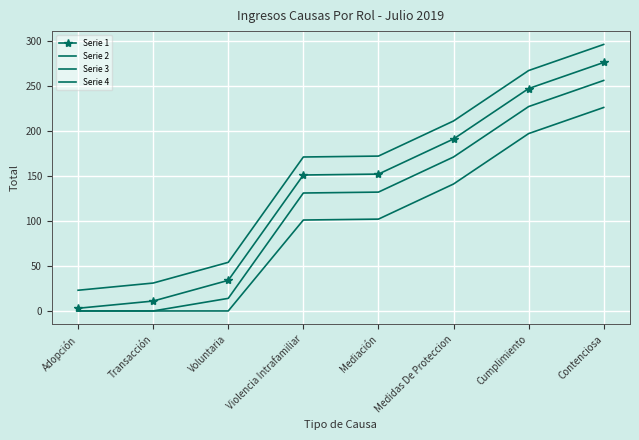

What is the label of the 7th point from the left?

Cumplimiento